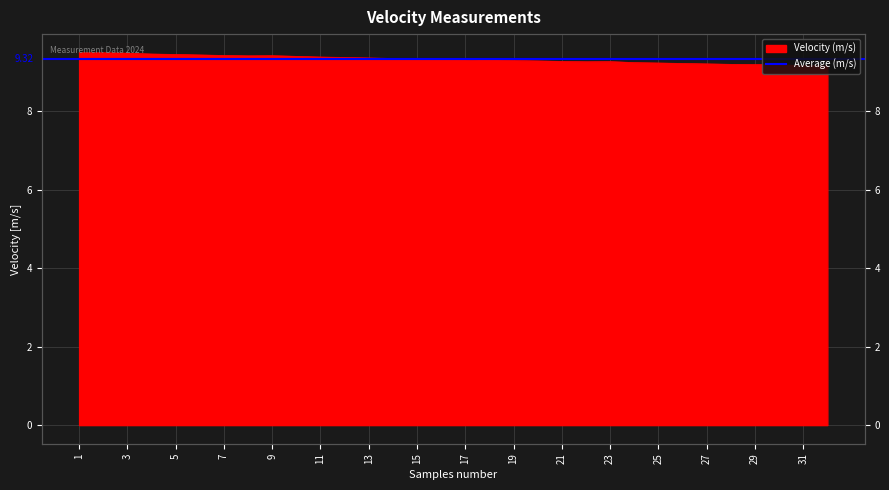

Does the chart display data point markers on the line(s)?

No